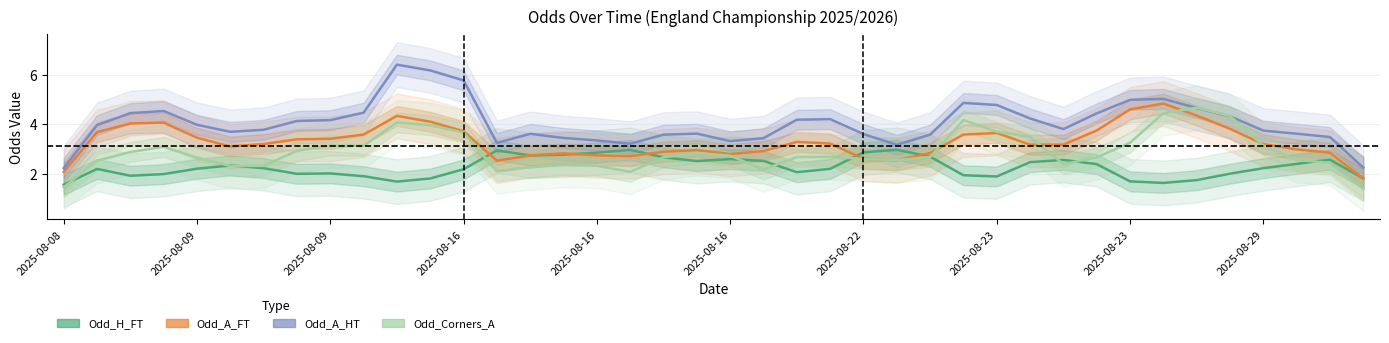

Does the chart have visible grid lines?

Yes